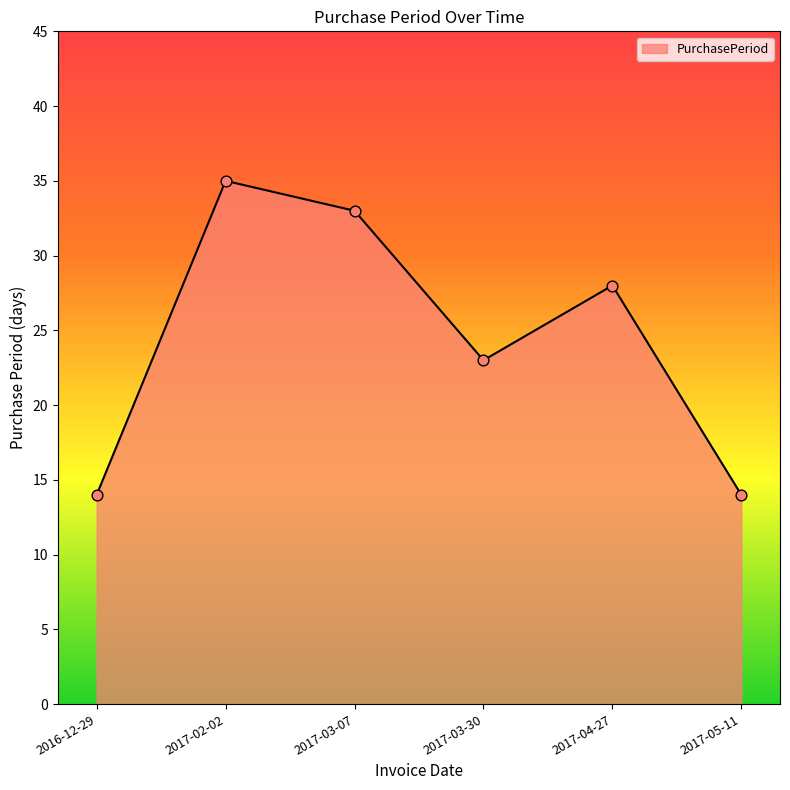

Between 2017-02-02 and 2017-03-30, which is larger?

2017-02-02